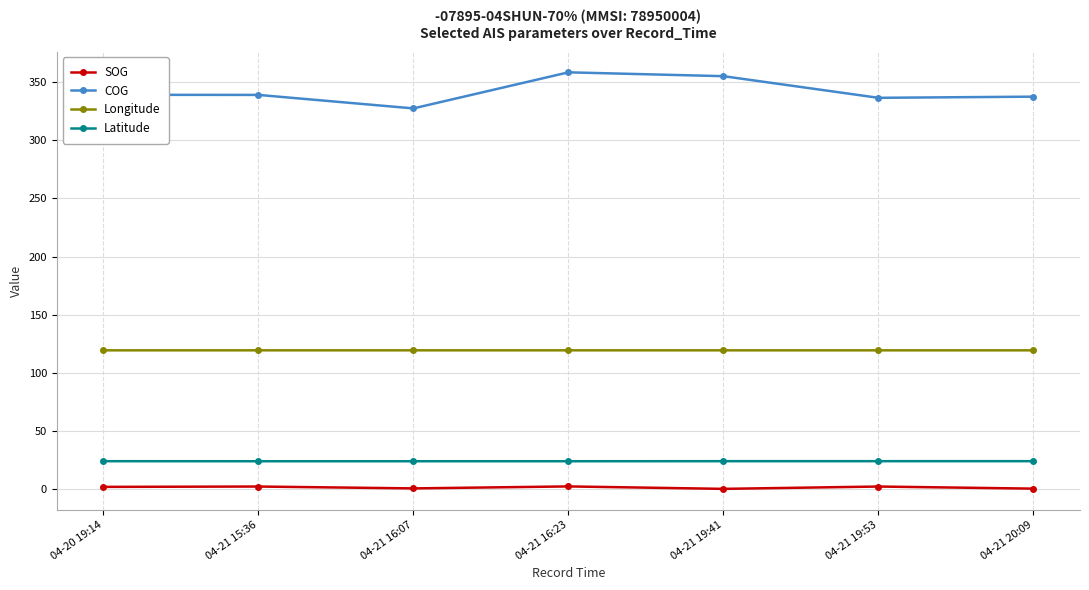

True or false: SOG and Longitude intersect in this chart.

False